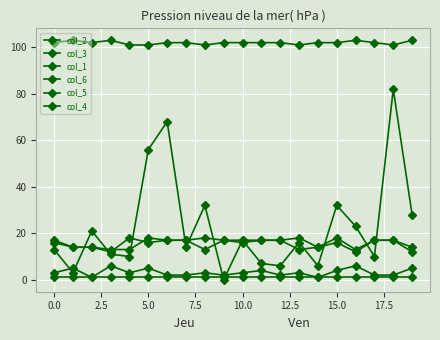

Is this an area chart (filled region under the line)?

No